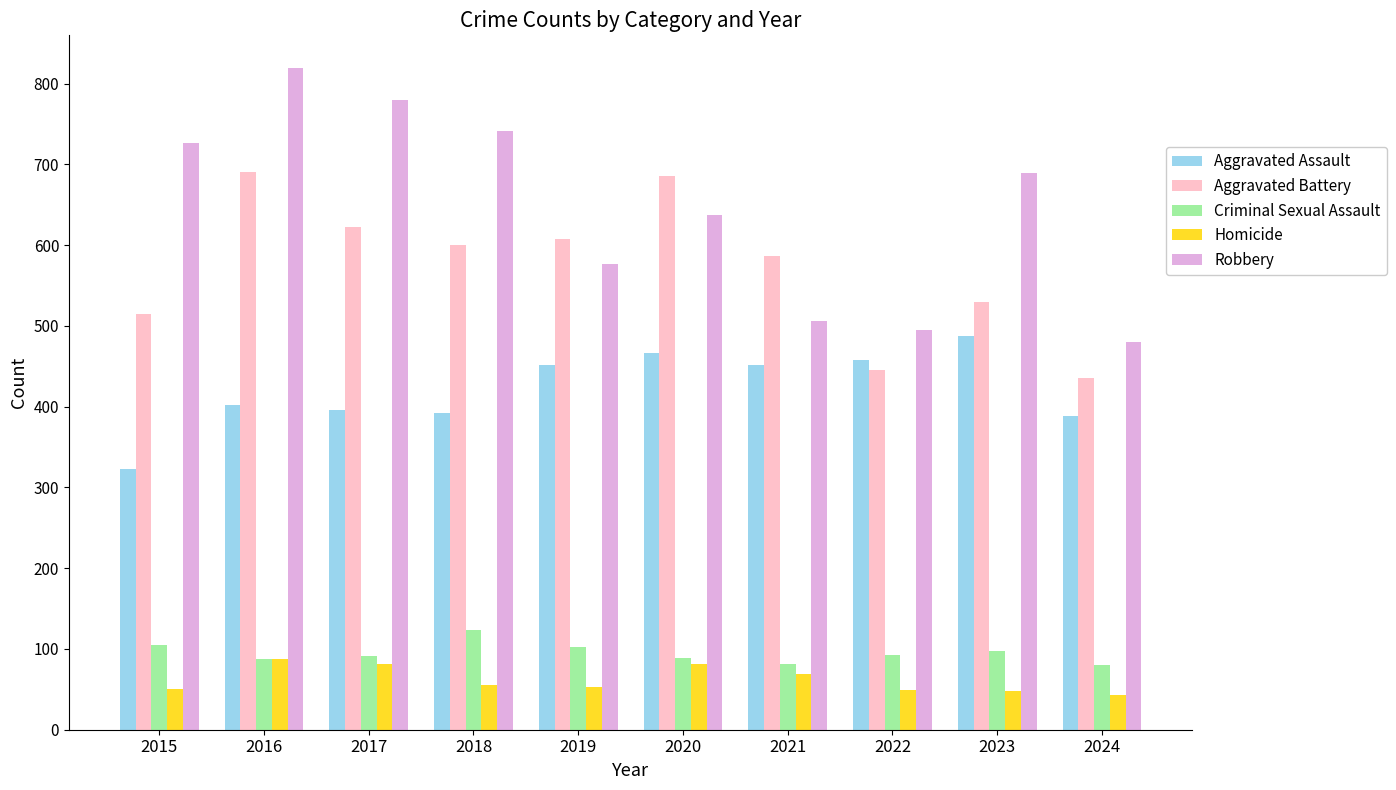

What is the average value of the Aggravated Battery series?

572